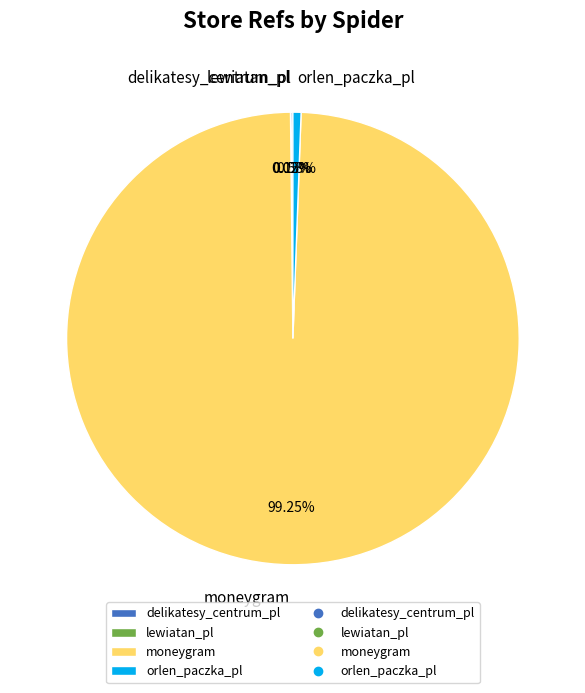

Which category has the biggest portion of the pie?

moneygram